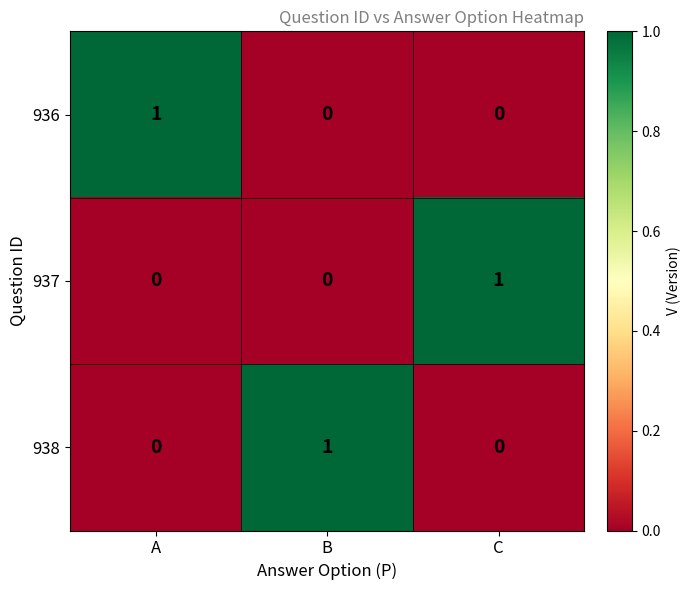

True or false: 938 has a value of 1 at B.

True